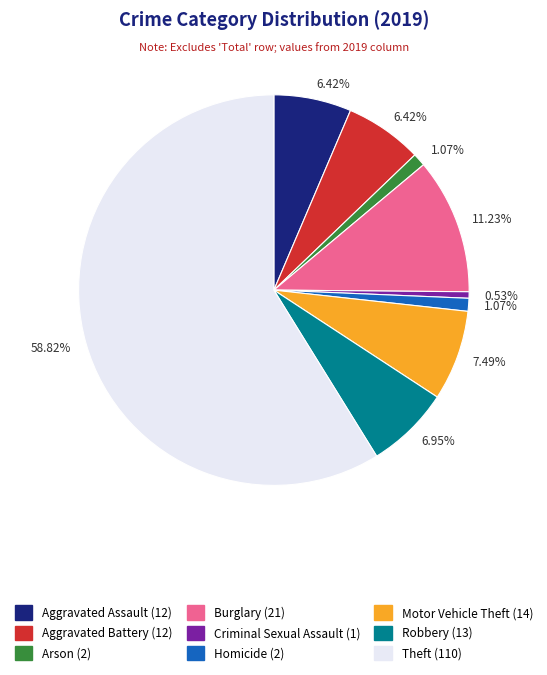

How many slices are in this pie chart?

9